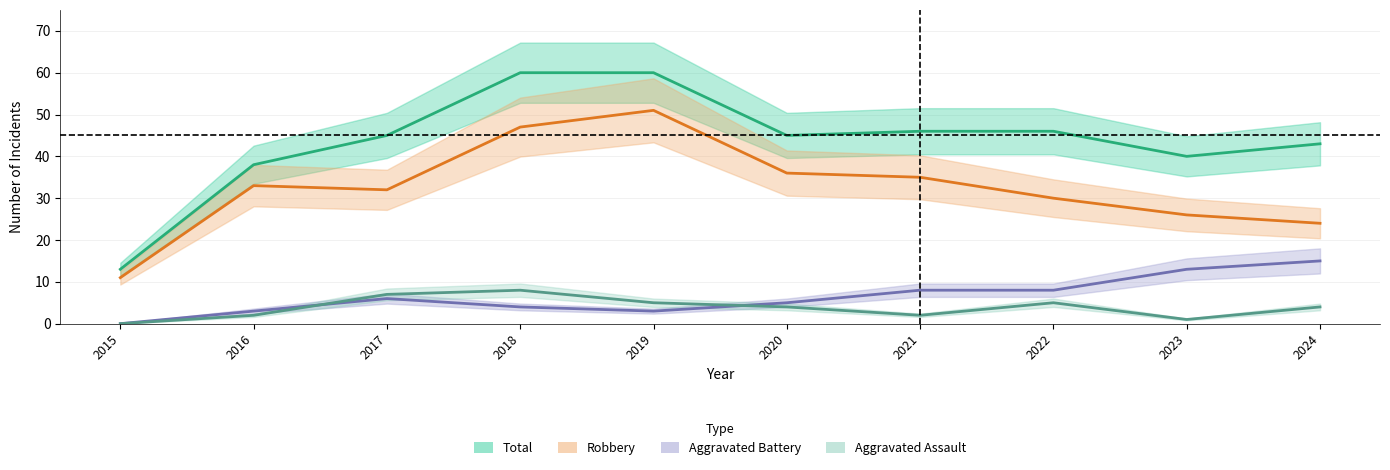

What is the lowest value of the Total series?

13